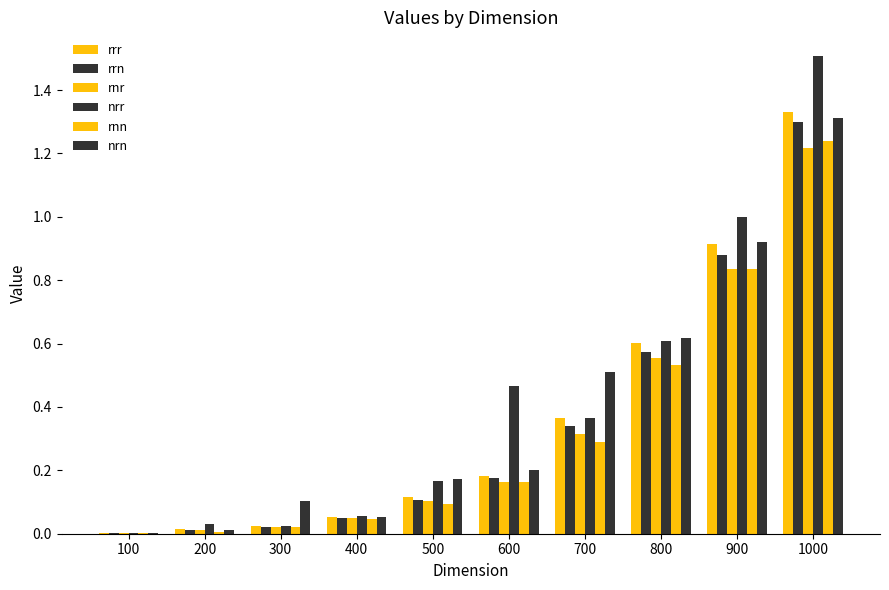

At which label is rrn closest to 0?

100